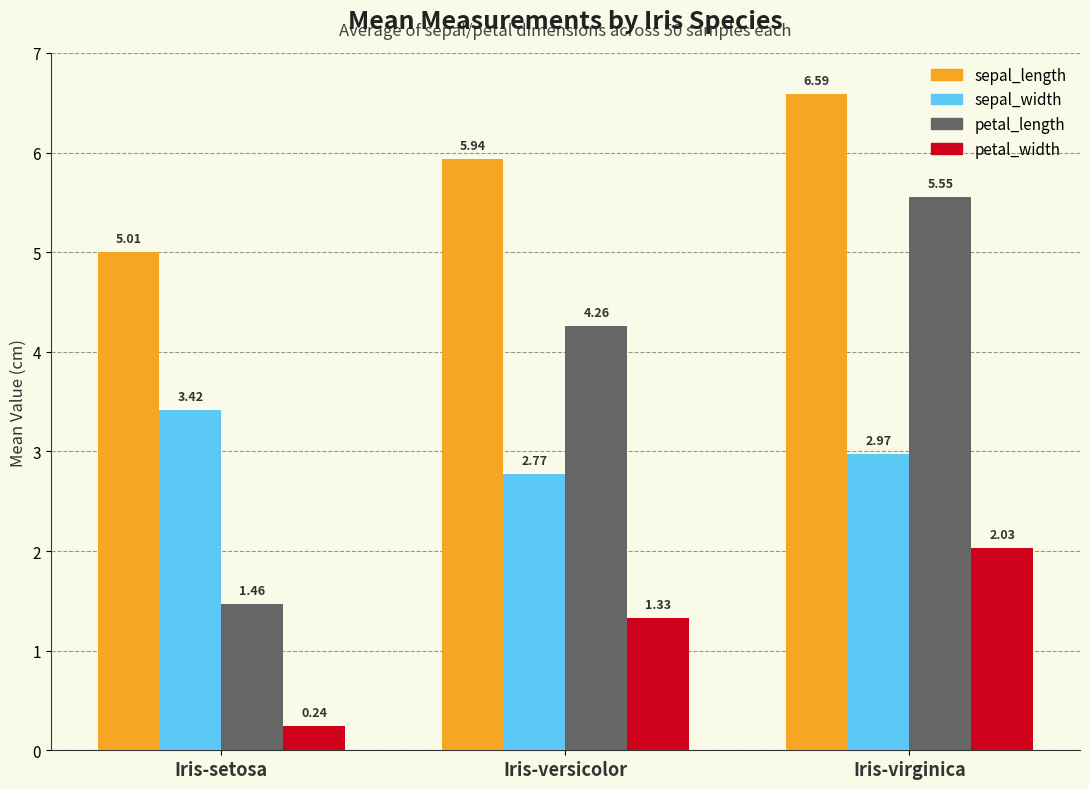

At which label does sepal_length reach its minimum?

Iris-setosa